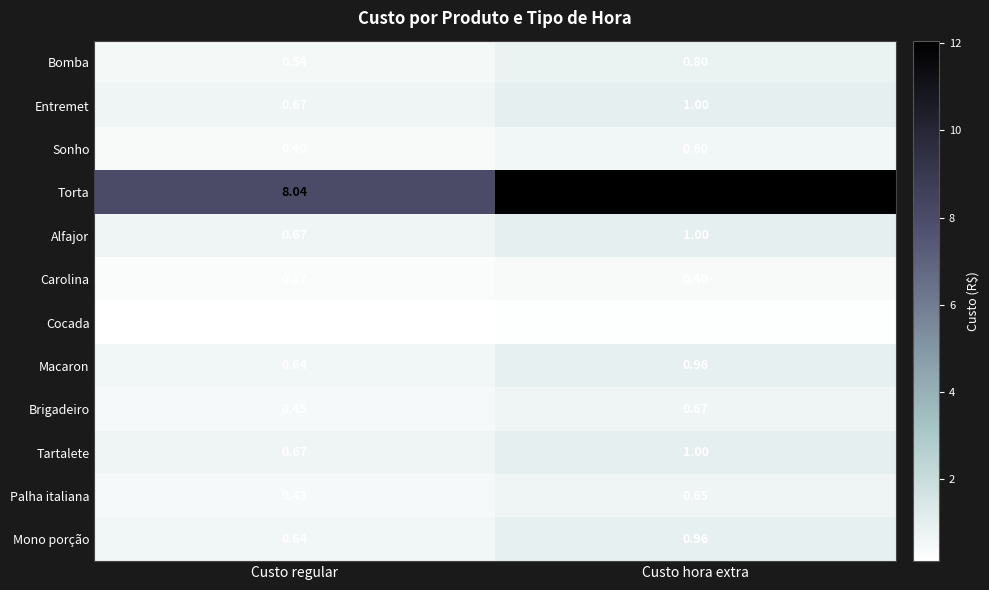

Rank the categories by Entremet value from lowest to highest.

Custo regular, Custo hora extra